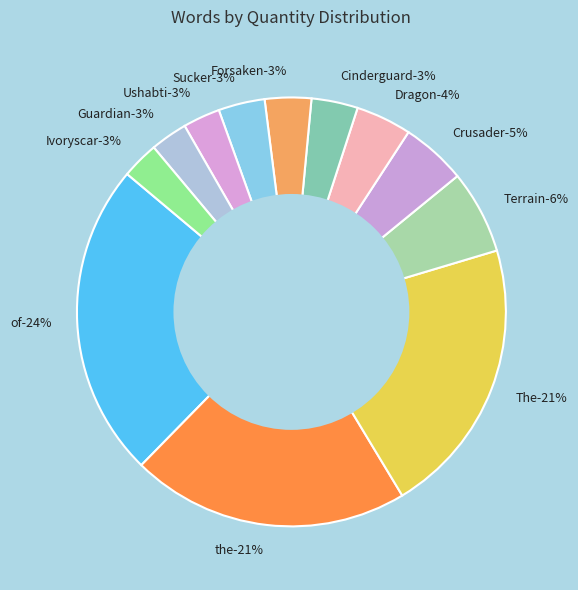

To the nearest percent, what is the average slice percentage?

8%